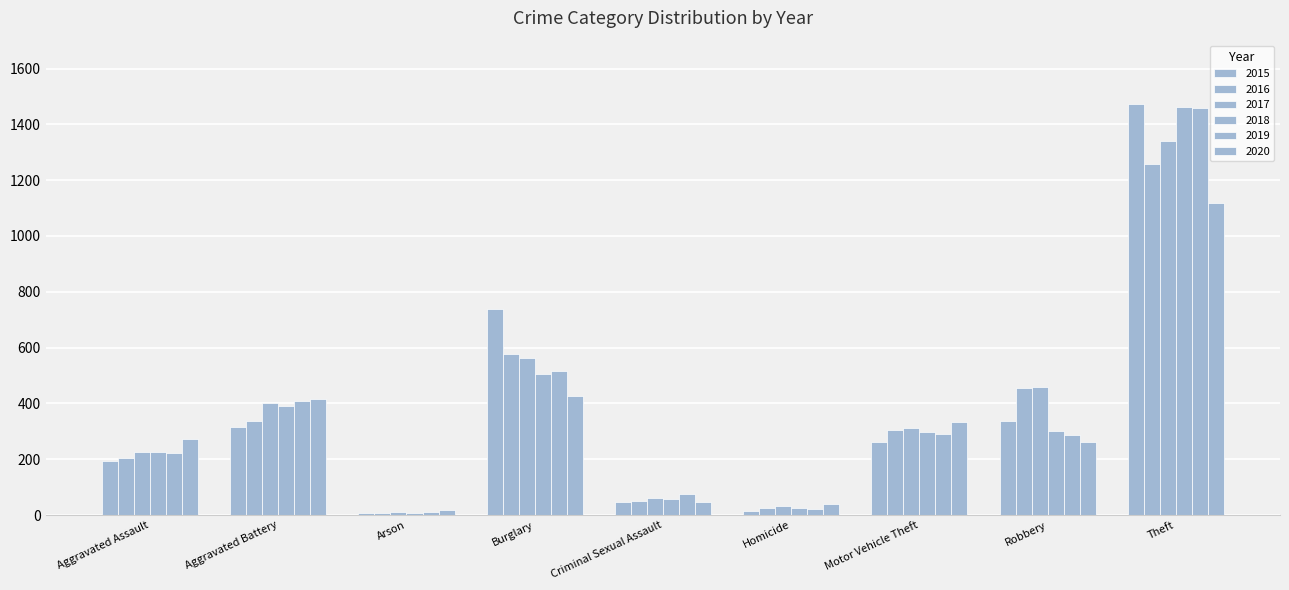

Reading left to right, list all the values displayed in this chart.

2015: 194	316	9	738	46	15	263	337	1474
2016: 206	336	7	576	50	26	304	454	1259
2017: 225	400	10	562	61	33	312	460	1339
2018: 225	389	7	506	59	25	298	301	1461
2019: 223	407	12	517	77	22	290	287	1459
2020: 273	416	17	425	48	41	333	263	1120